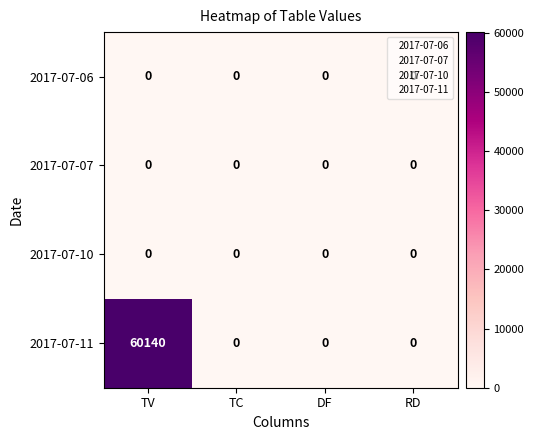

What is the maximum value shown in the chart?

60140